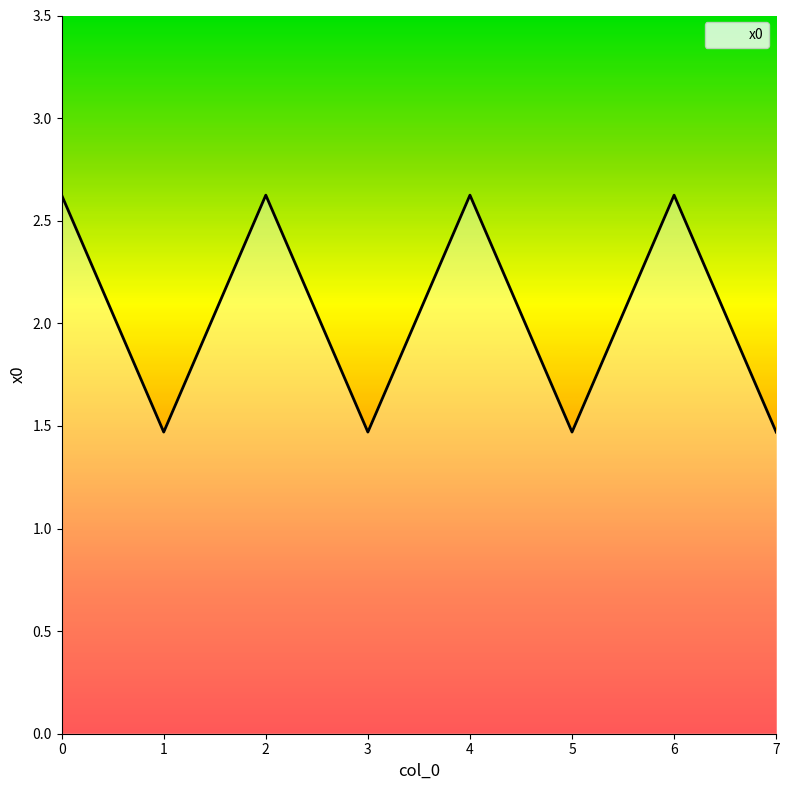

How many values are below 2?

4